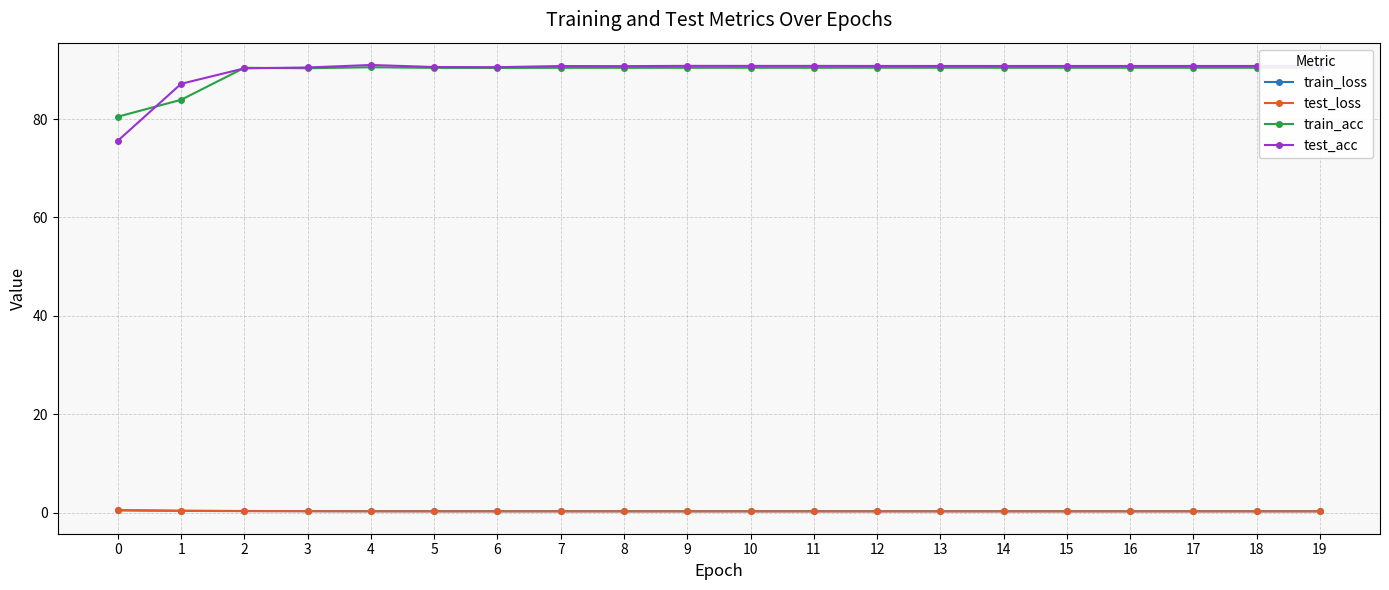

True or false: train_acc has a value of 21.2 at 14.

False